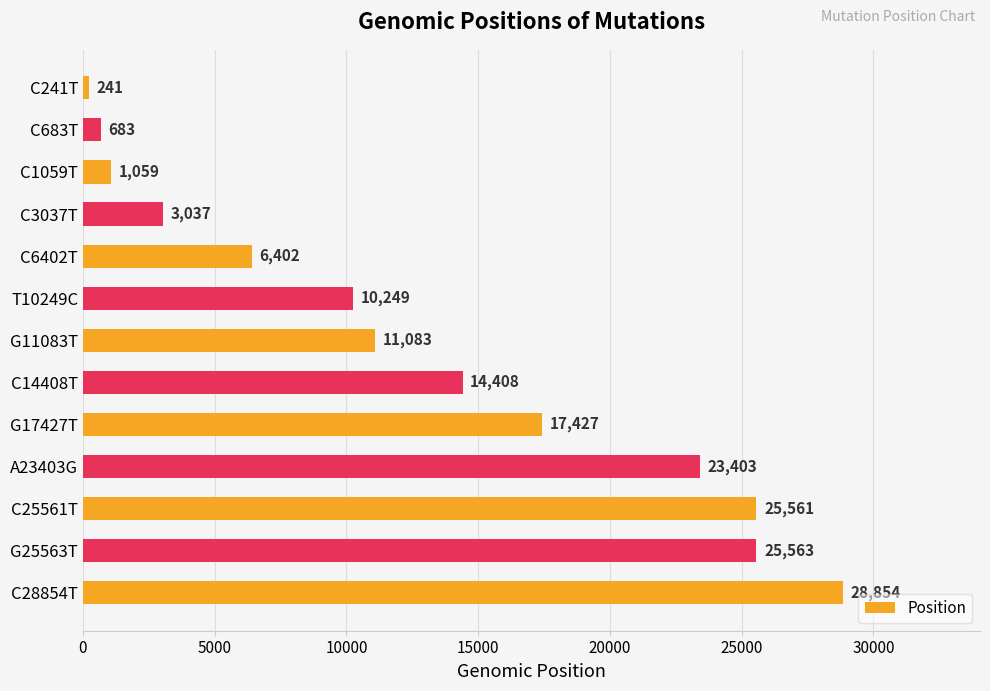

Reading bottom to top, list all the values displayed in this chart.

28854	25563	25561	23403	17427	14408	11083	10249	6402	3037	1059	683	241